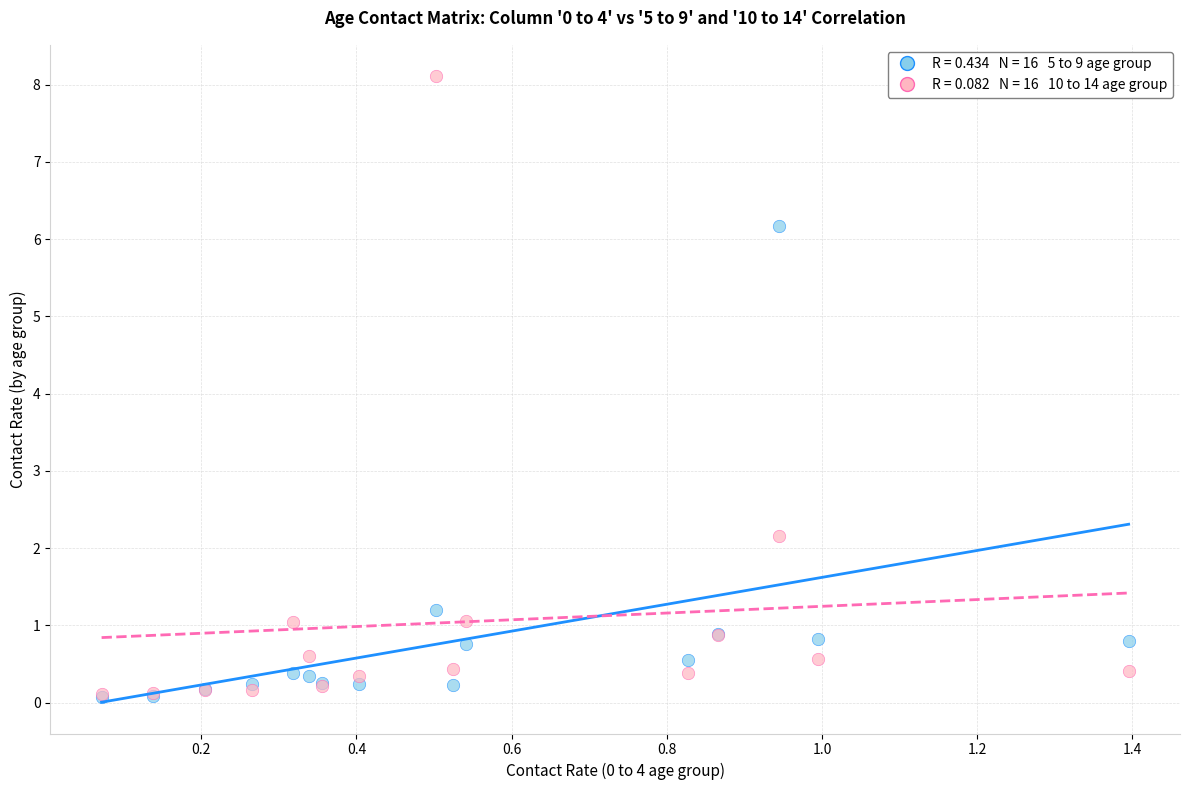

Across all series, what Y value is closest to 4?

2.2